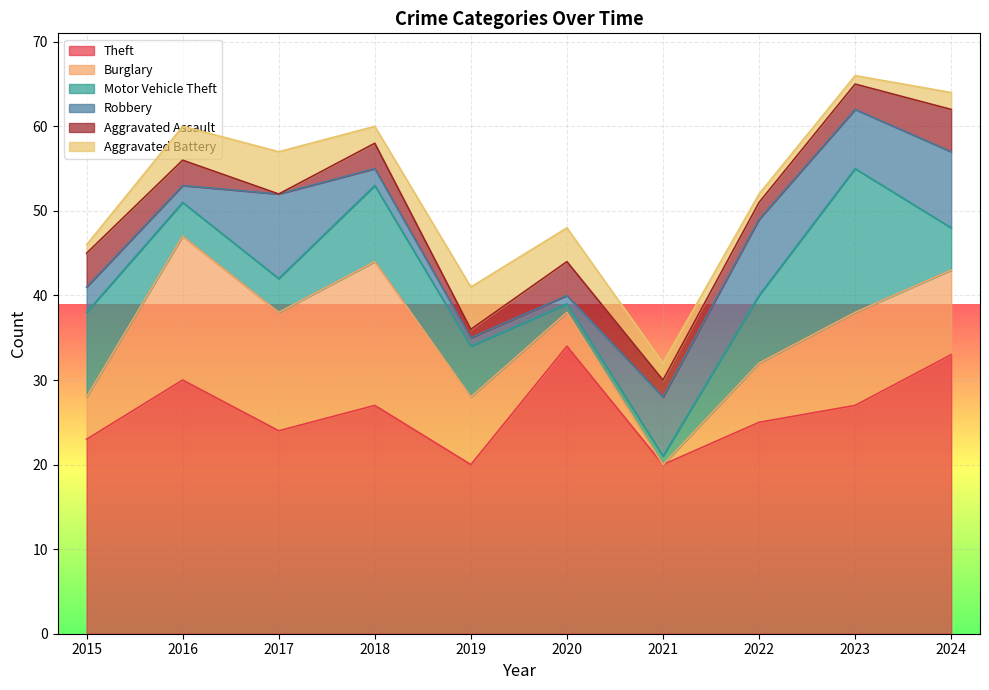

At which label is Motor Vehicle Theft closest to 9?

2018